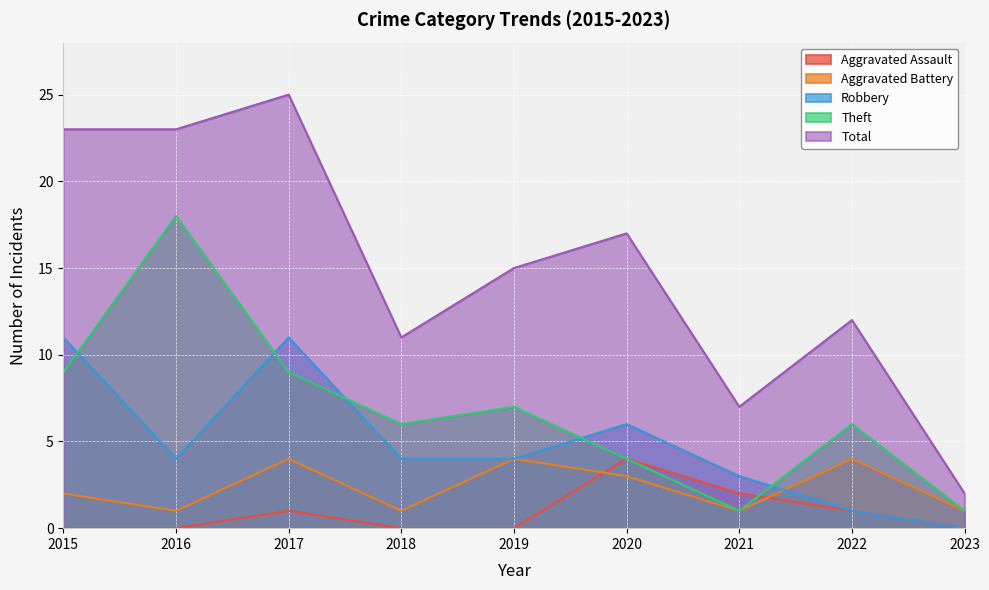

True or false: Theft and Aggravated Assault intersect in this chart.

True